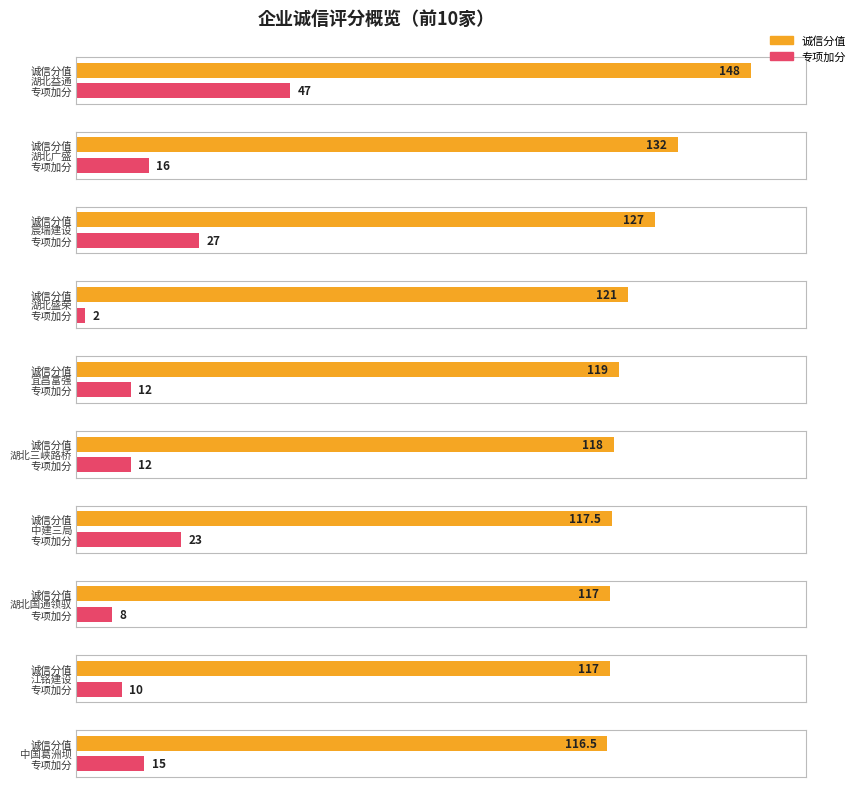

True or false: 扣分 has a value of 8.4 at 江铭建设集团有限公司.

False